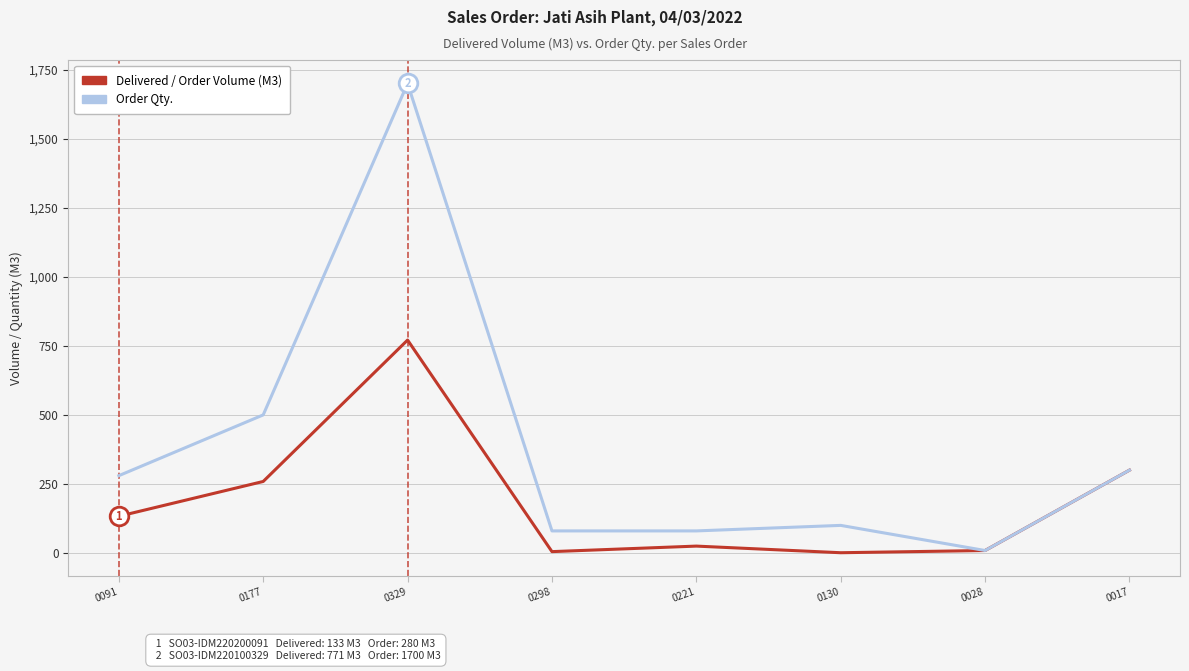

At which category is the sum across all series the highest?

0329